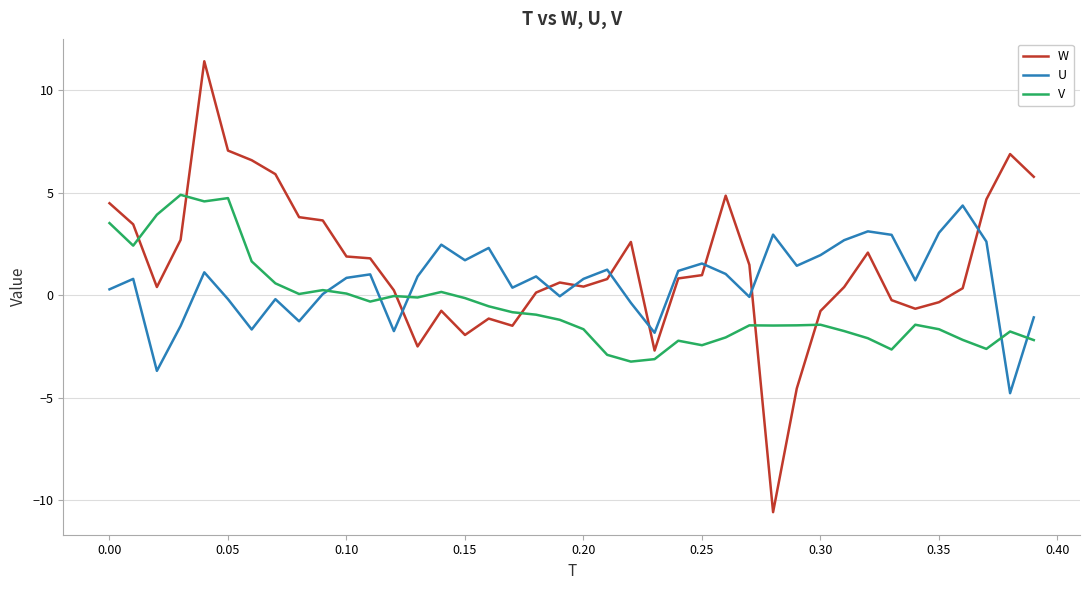

List the series in order of their overall mean, lowest first.

V, U, W